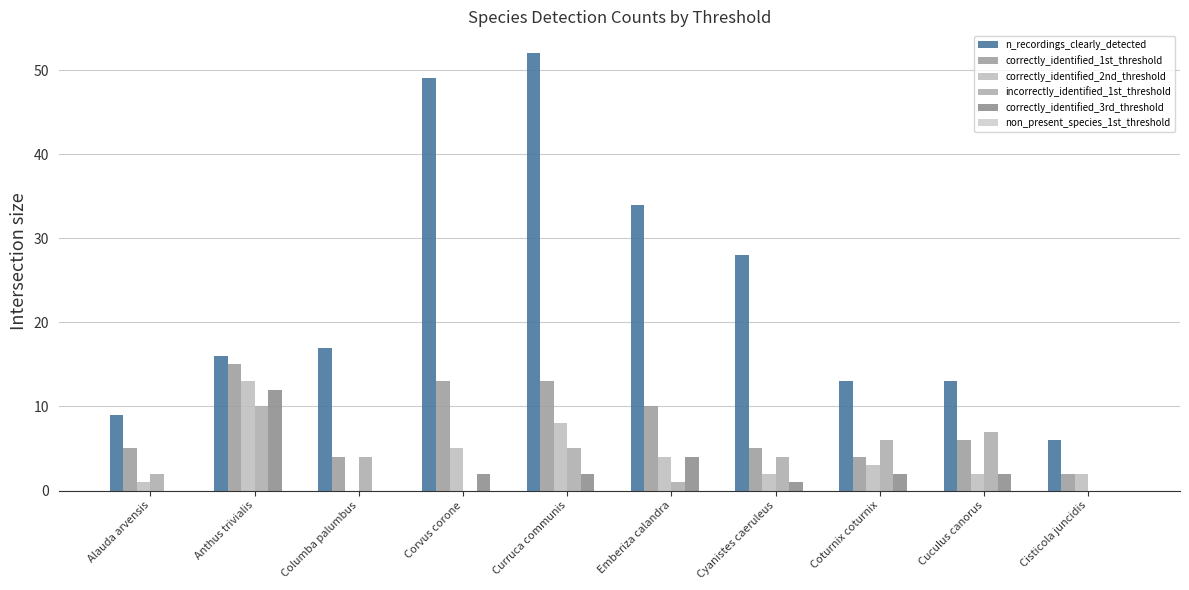

The correctly_identified_2nd_threshold series shows 2 at Cyanistes caeruleus. True or false?

True